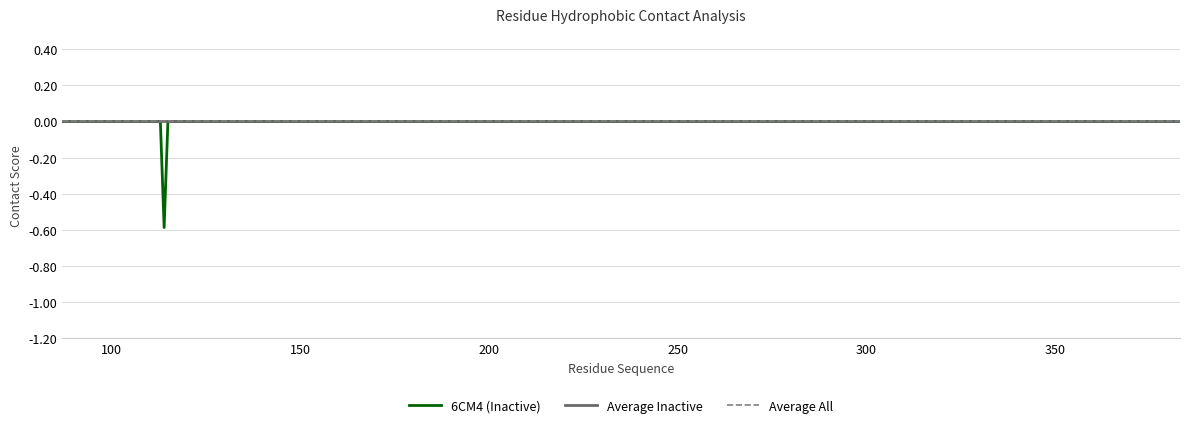

Does the chart have visible grid lines?

Yes